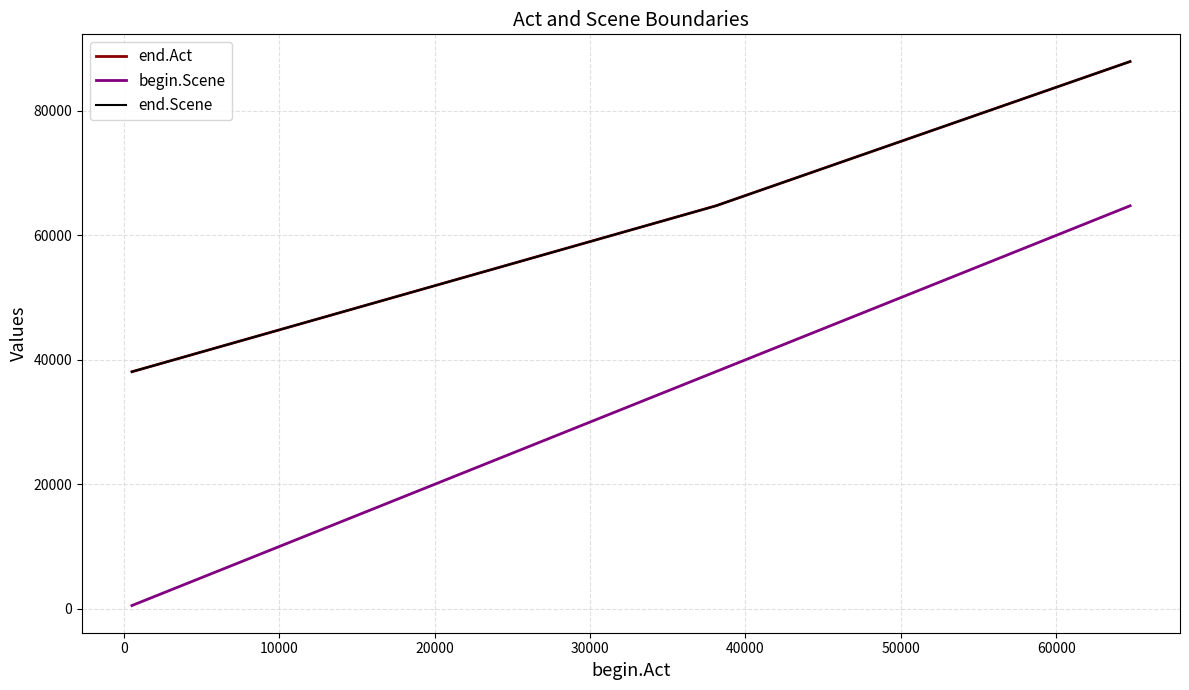

What is the difference between the second highest and minimum values in the begin.Scene series?

37562